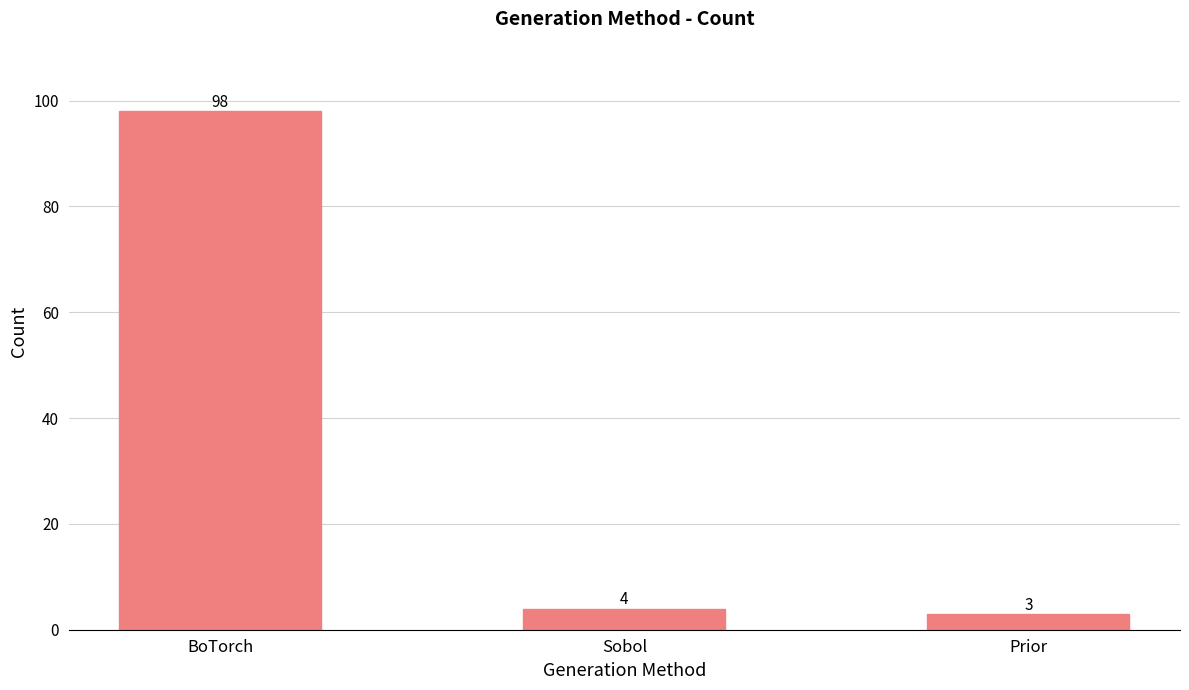

Approximately how many times larger is the value at Sobol compared to Prior?

1.3